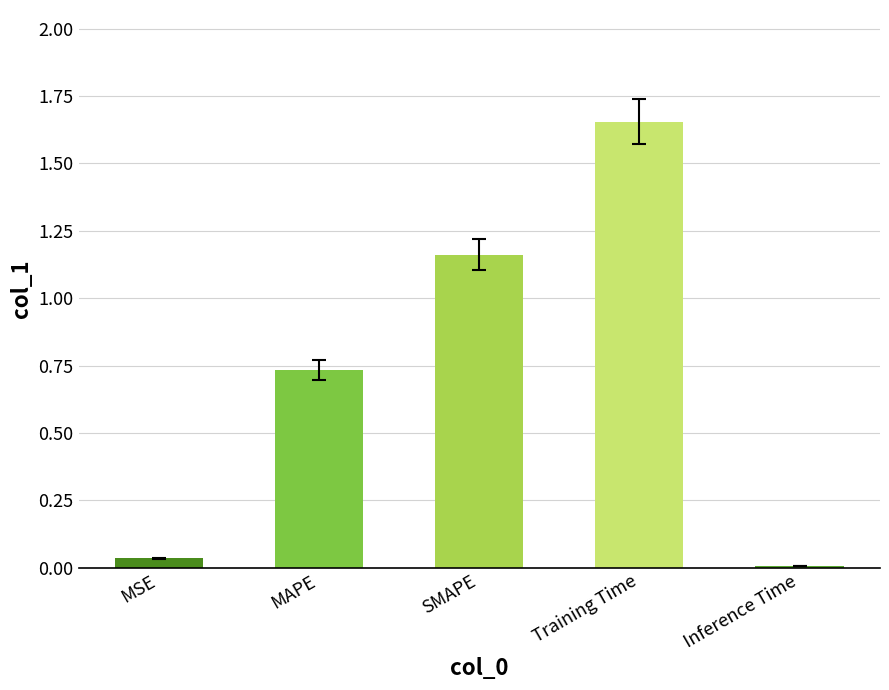

Are the bars grouped side by side (vs. stacked)?

No